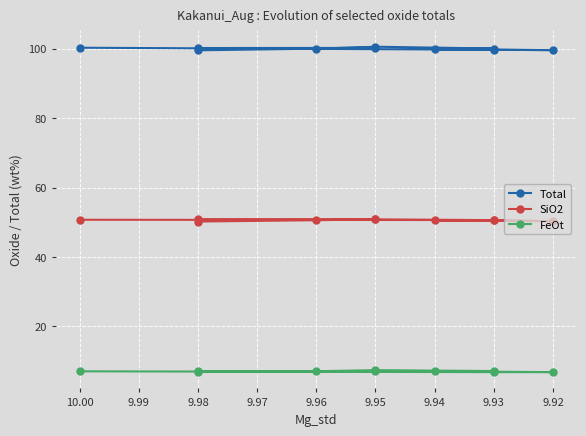

What is the sum of all Total values?

1000.0